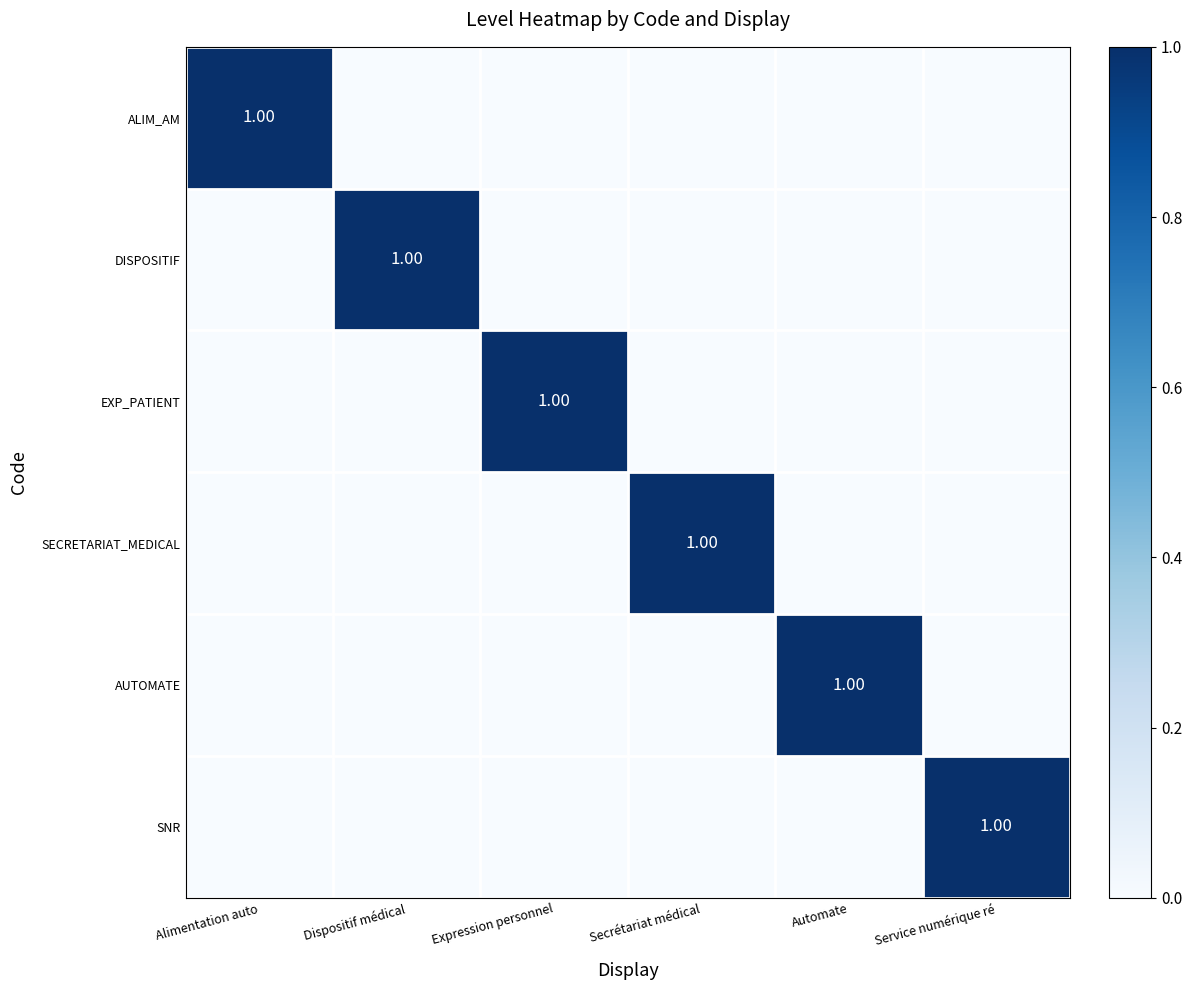

Between Dispositif médical and Service numérique ré, which series saw the biggest shift?

DISPOSITIF